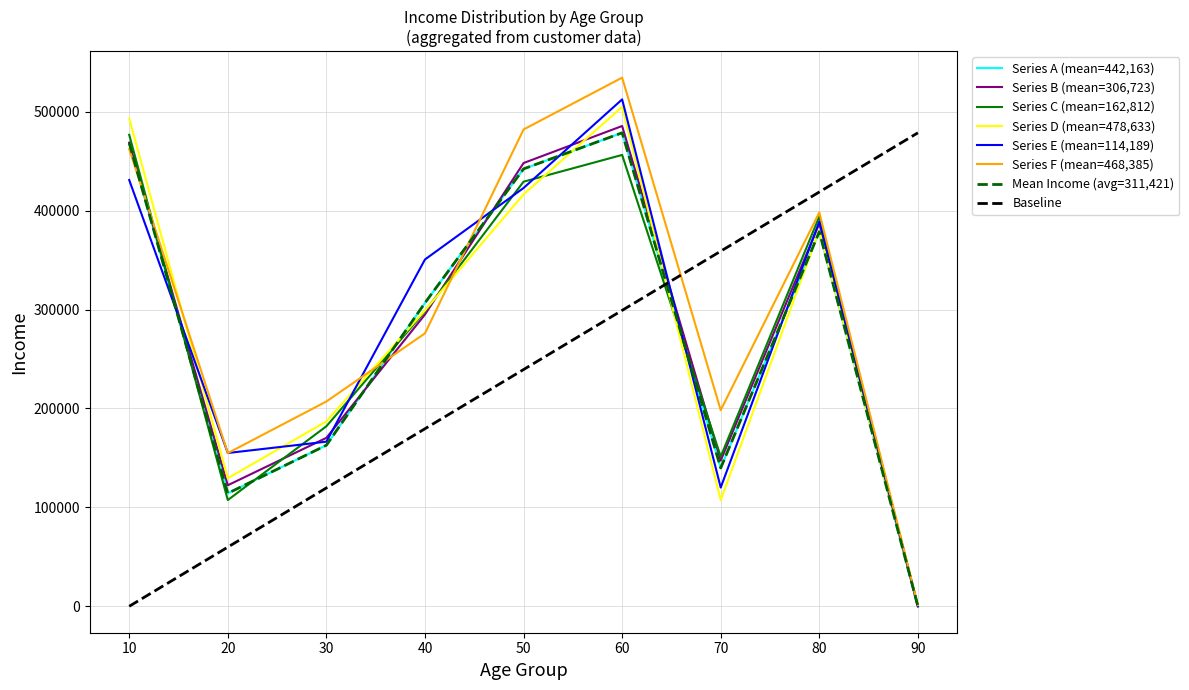

Does the chart have visible grid lines?

Yes